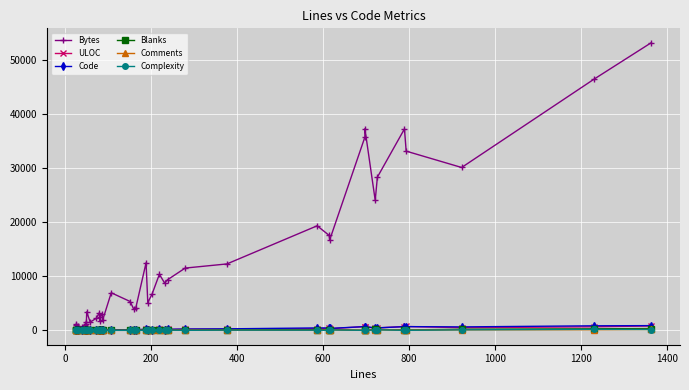

True or false: ULOC and Bytes intersect in this chart.

False